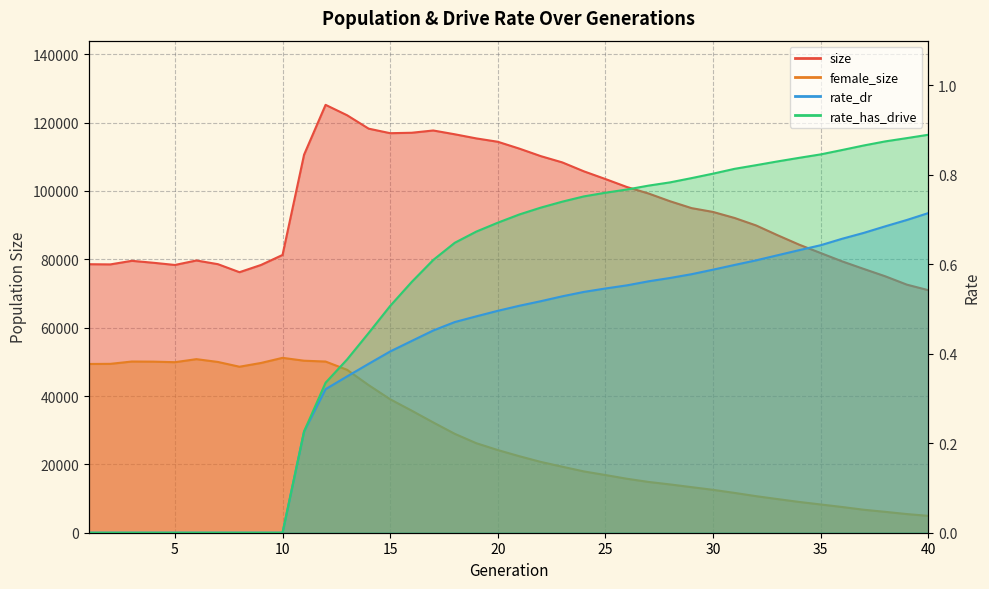

The value of size at 16 is 117018.0. True or false?

True